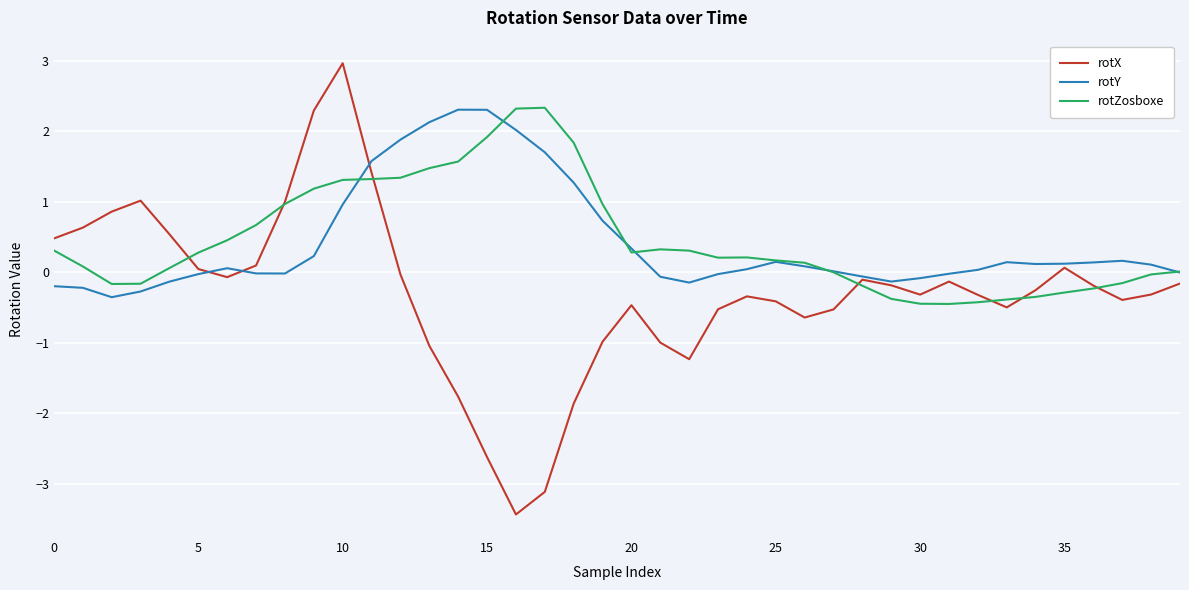

What is the maximum value shown in the chart?

3.0